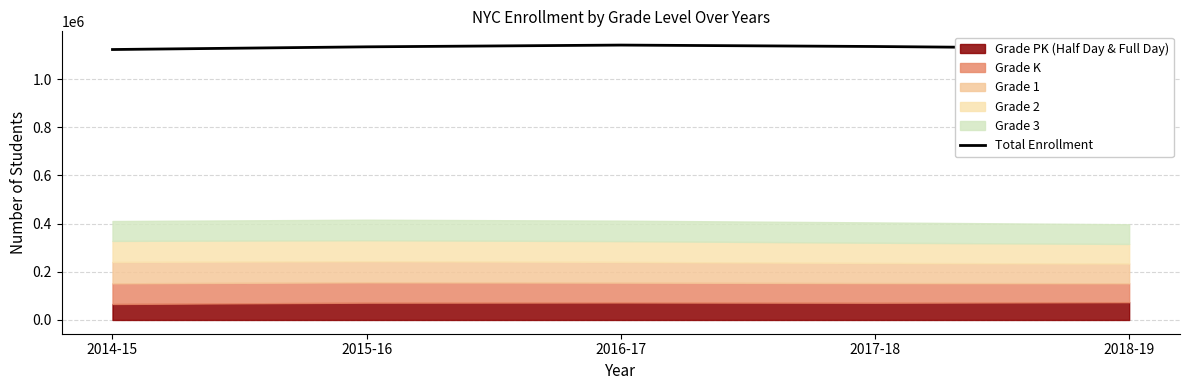

True or false: there are more than 0 points higher than both neighbors.

True